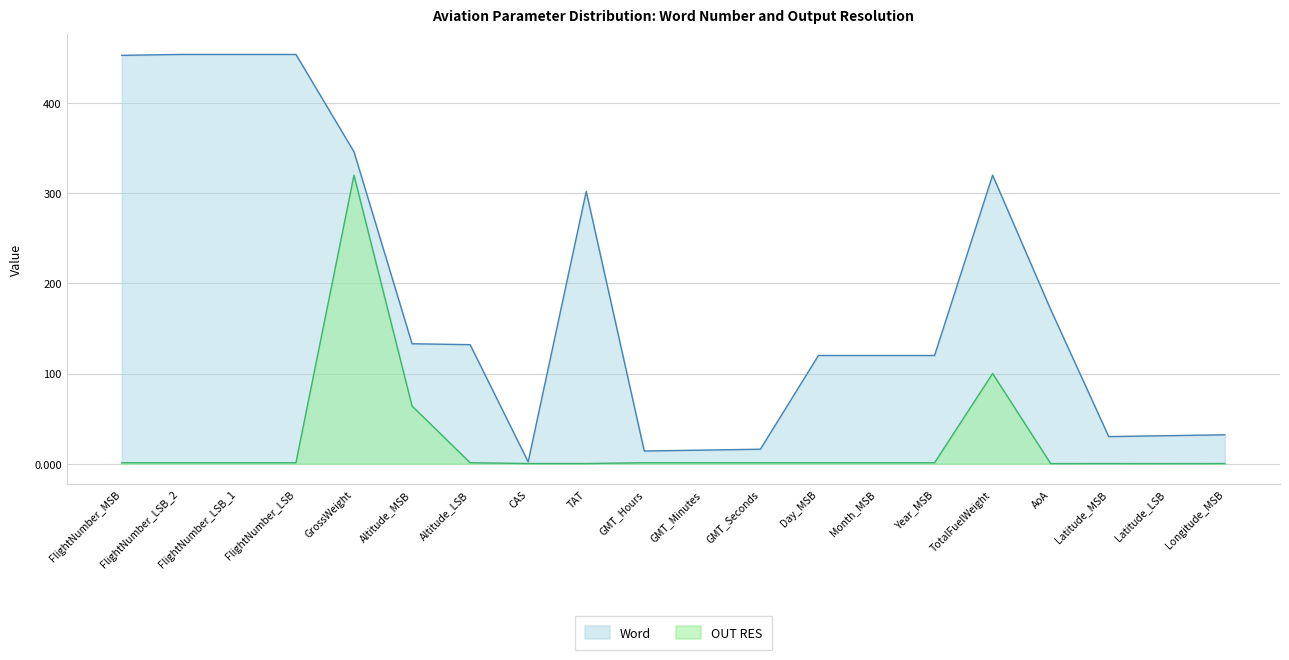

True or false: OUT RES and Word intersect in this chart.

False